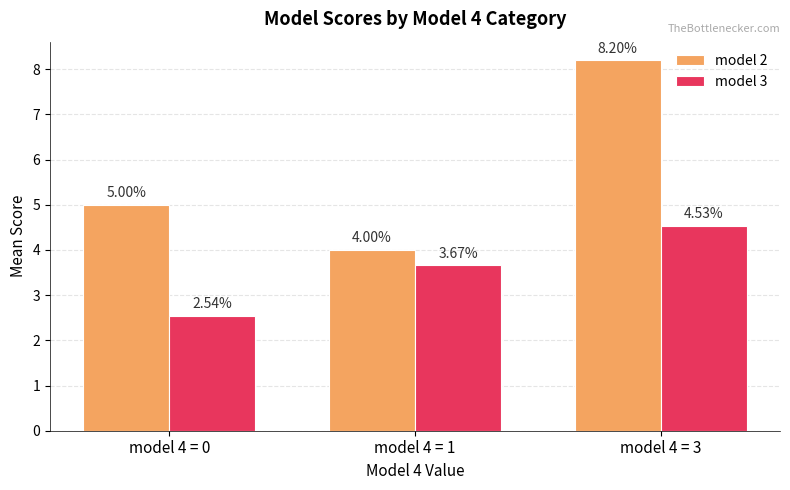

Which series has the widest spread of values?

model 2